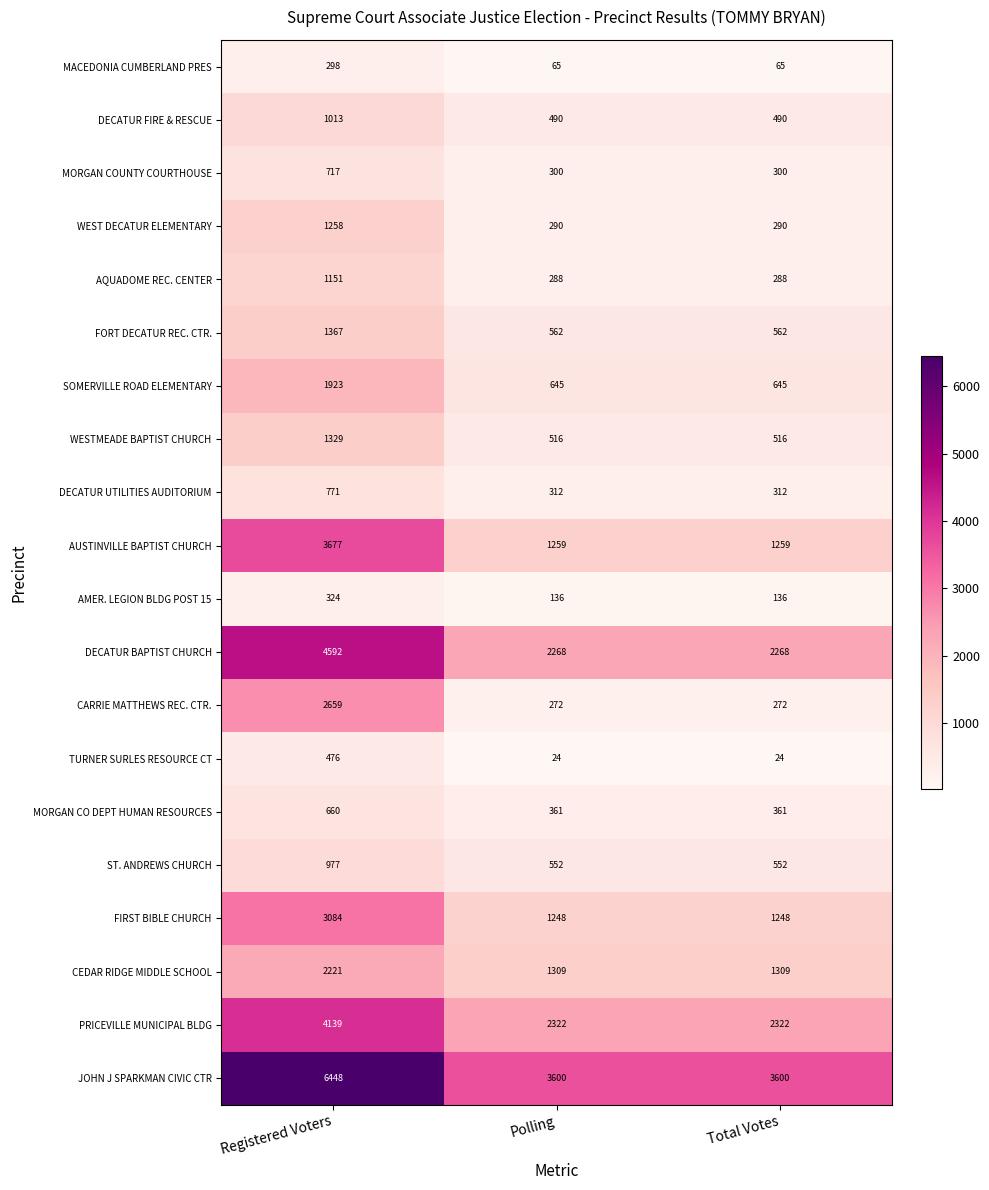

What is the difference between the maximum and minimum values in the CEDAR RIDGE MIDDLE SCHOOL series?

912